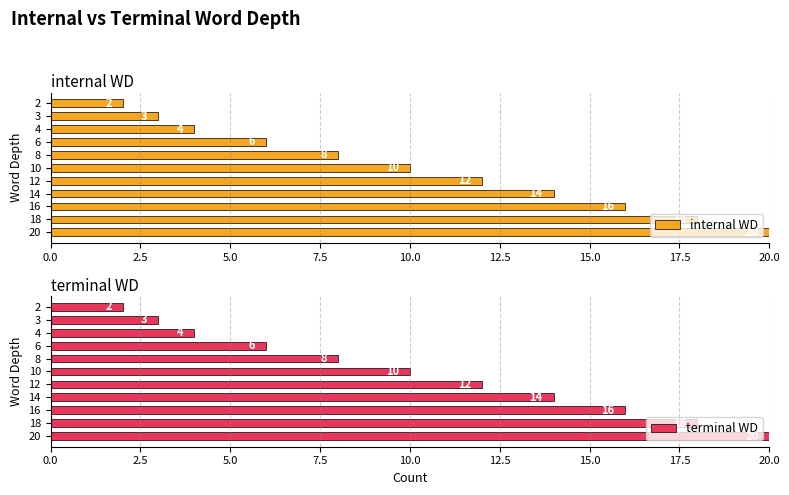

How many bars are there in each group?

2